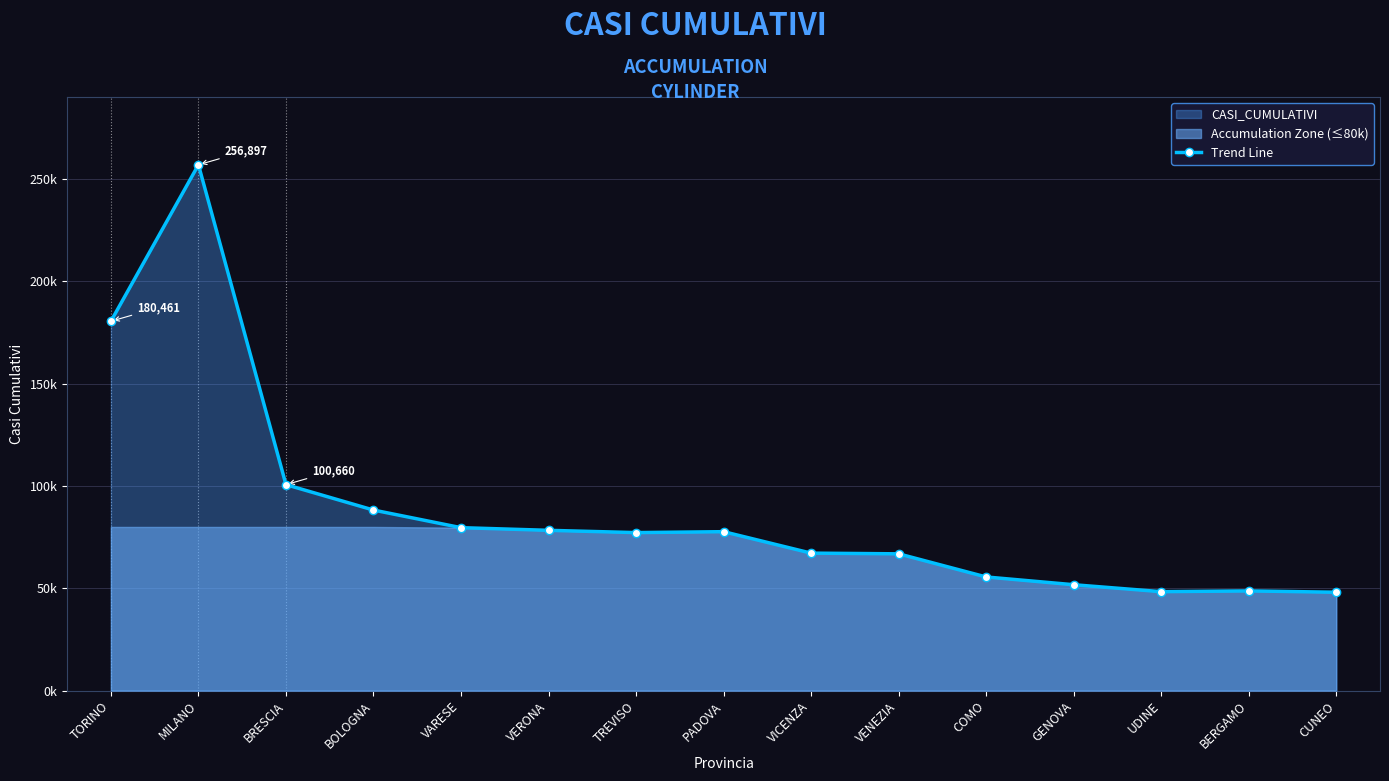

List the labels in order of value, largest first.

MILANO, TORINO, BRESCIA, BOLOGNA, VARESE, VERONA, PADOVA, TREVISO, VICENZA, VENEZIA, COMO, GENOVA, BERGAMO, UDINE, CUNEO